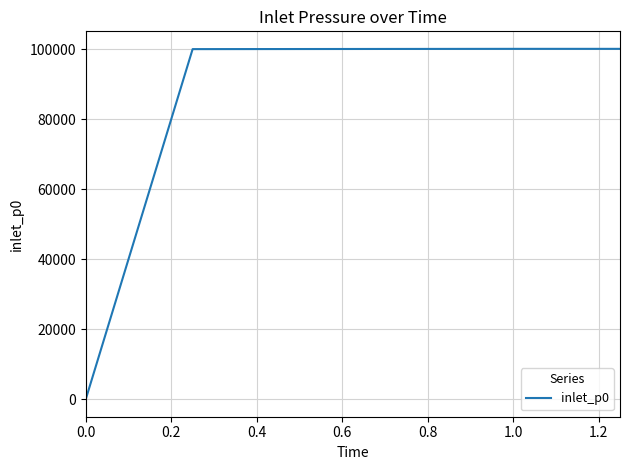

What is the average value?

83392